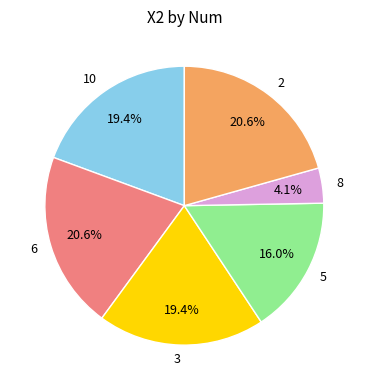

What is the ratio of the value at 3 to the value at 6?

0.9